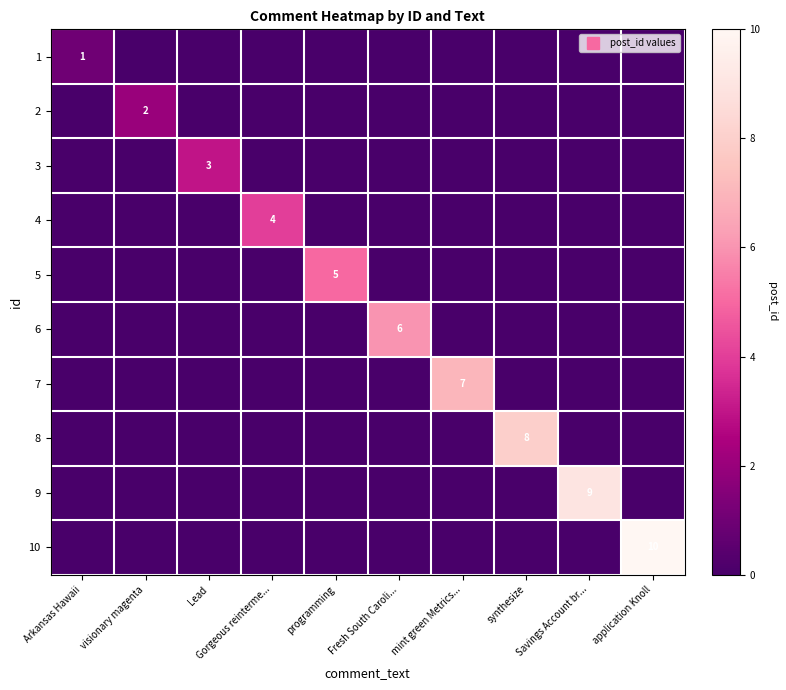

At how many categories does at least one series exceed 8?

2